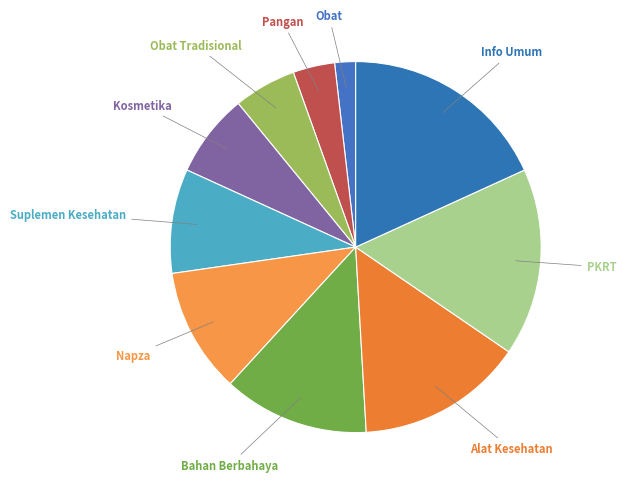

The Obat Tradisional slice represents 5% of the pie. True or false?

True